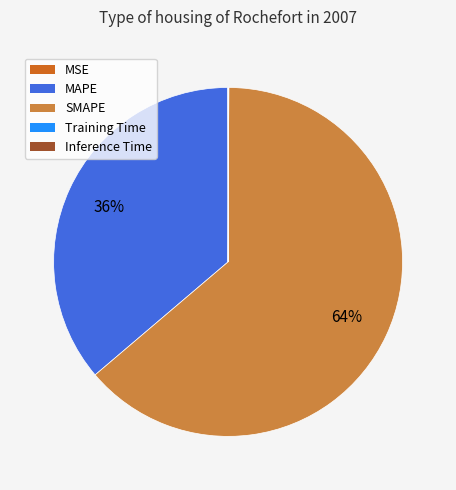

Does SMAPE represent more than half of the total?

Yes